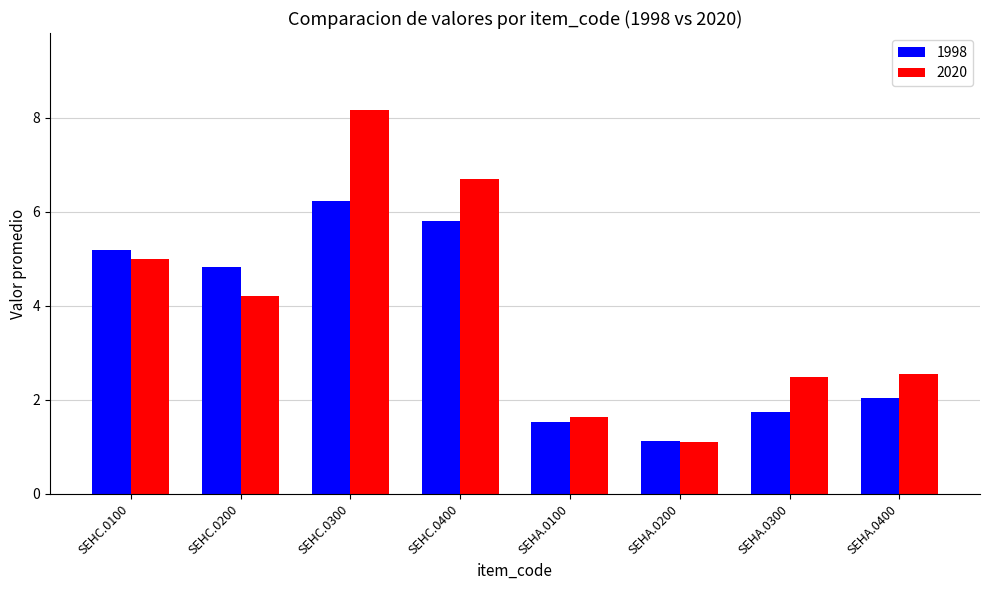

What is the minimum value shown in the chart?

1.1